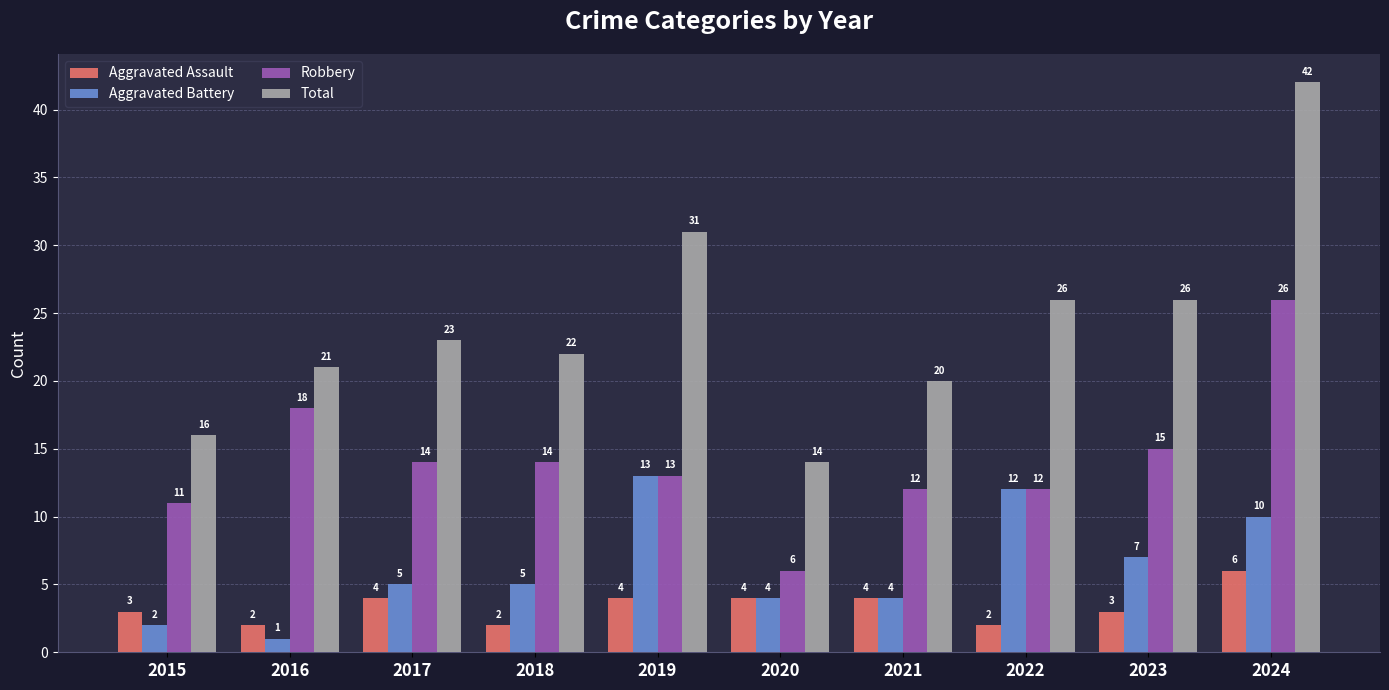

What is the approximate value of Robbery at 2021?

12